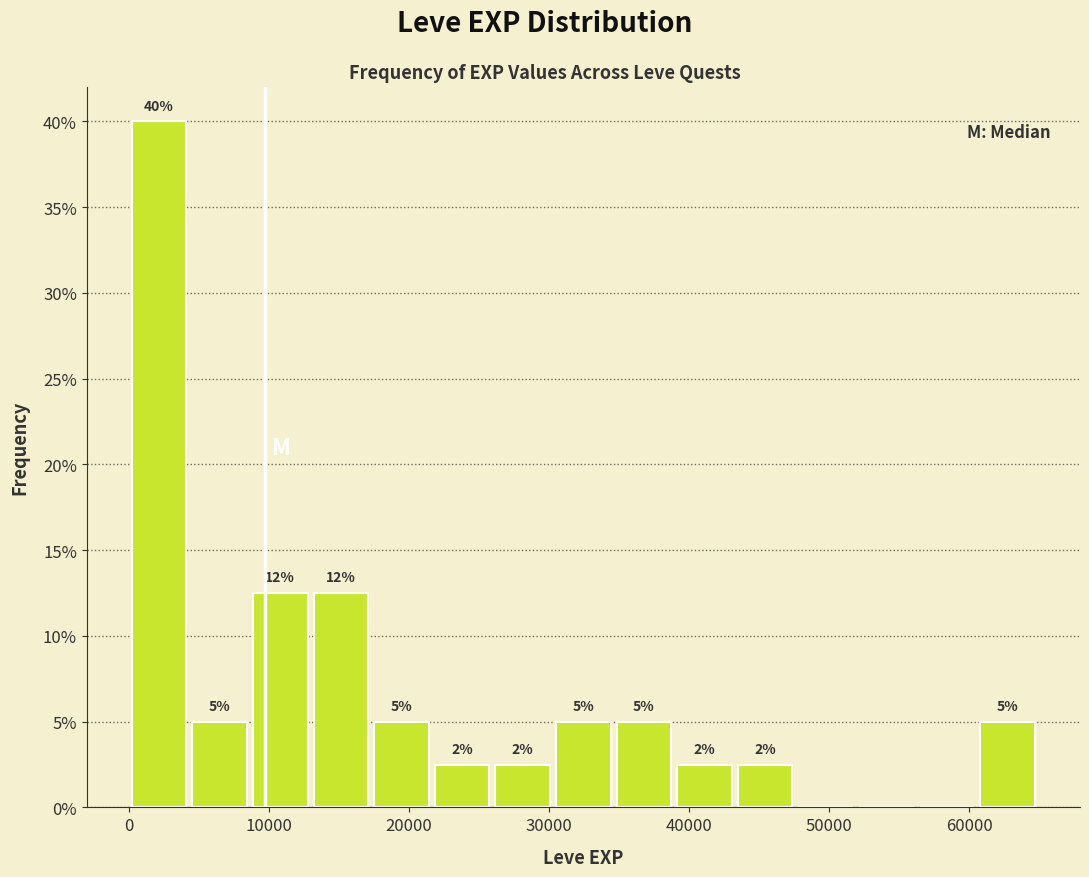

Over which range of the x-axis is the bar tallest?

0 to 4000